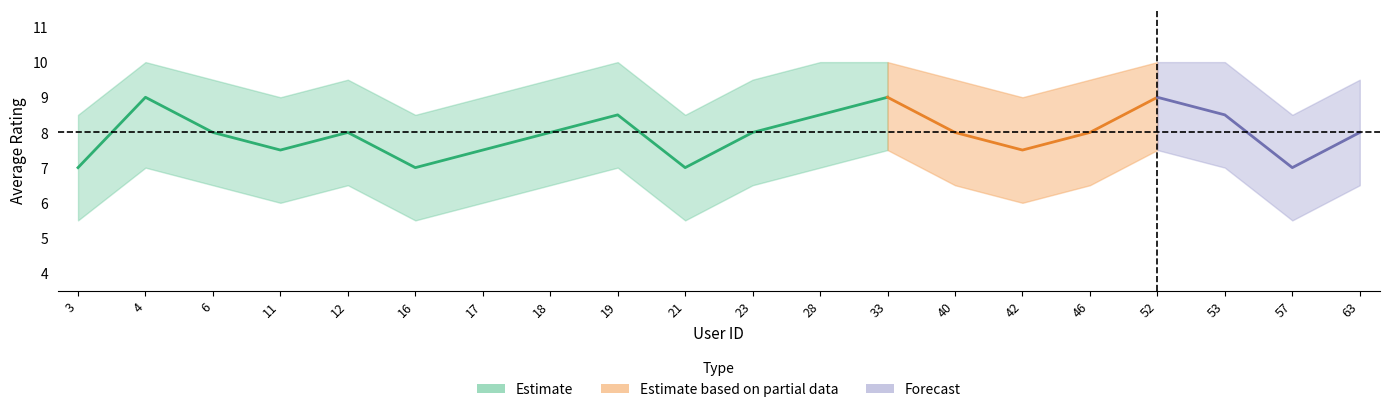

Reading left to right, list all the values displayed in this chart.

avg_rating: 7.0	9.0	8.0	7.5	8.0	7.0	7.5	8.0	8.5	7.0	8.0	8.5	9.0	8.0	7.5	8.0	9.0	8.5	7.0	8.0
upper_band: 8.5	10.0	9.5	9.0	9.5	8.5	9.0	9.5	10.0	8.5	9.5	10.0	10.0	9.5	9.0	9.5	10.0	10.0	8.5	9.5
lower_band: 5.5	7.0	6.5	6.0	6.5	5.5	6.0	6.5	7.0	5.5	6.5	7.0	7.5	6.5	6.0	6.5	7.5	7.0	5.5	6.5